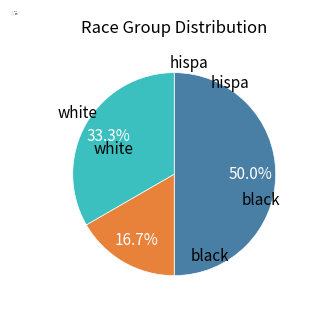

How much of the chart is everything except hispa?

83.3%